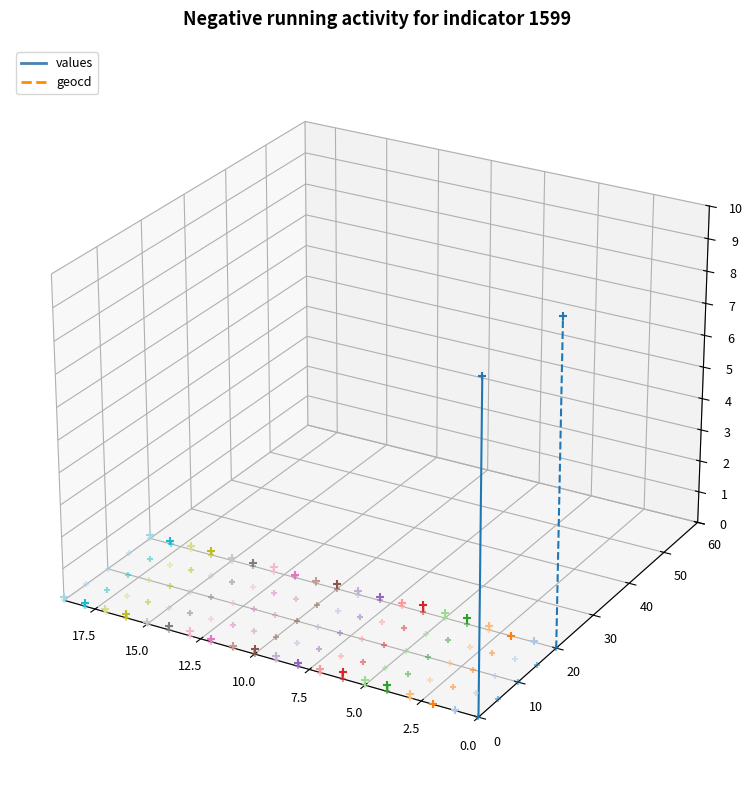

Which series has the largest total across all categories?

geocd